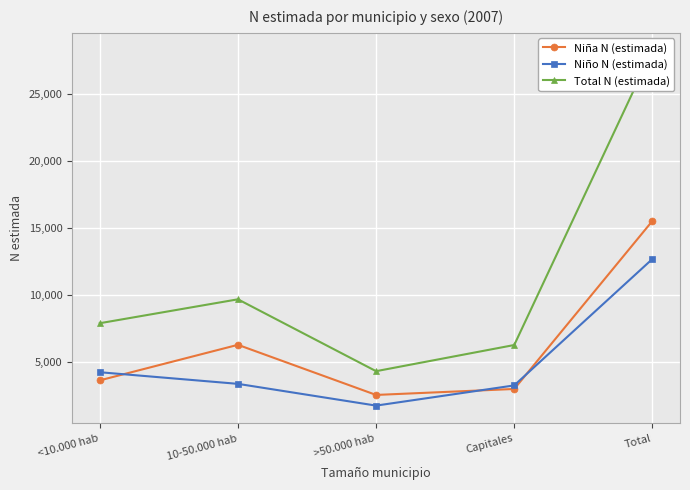

In Niño N (estimada), how many points are lower than both neighbors (excluding endpoints)?

1